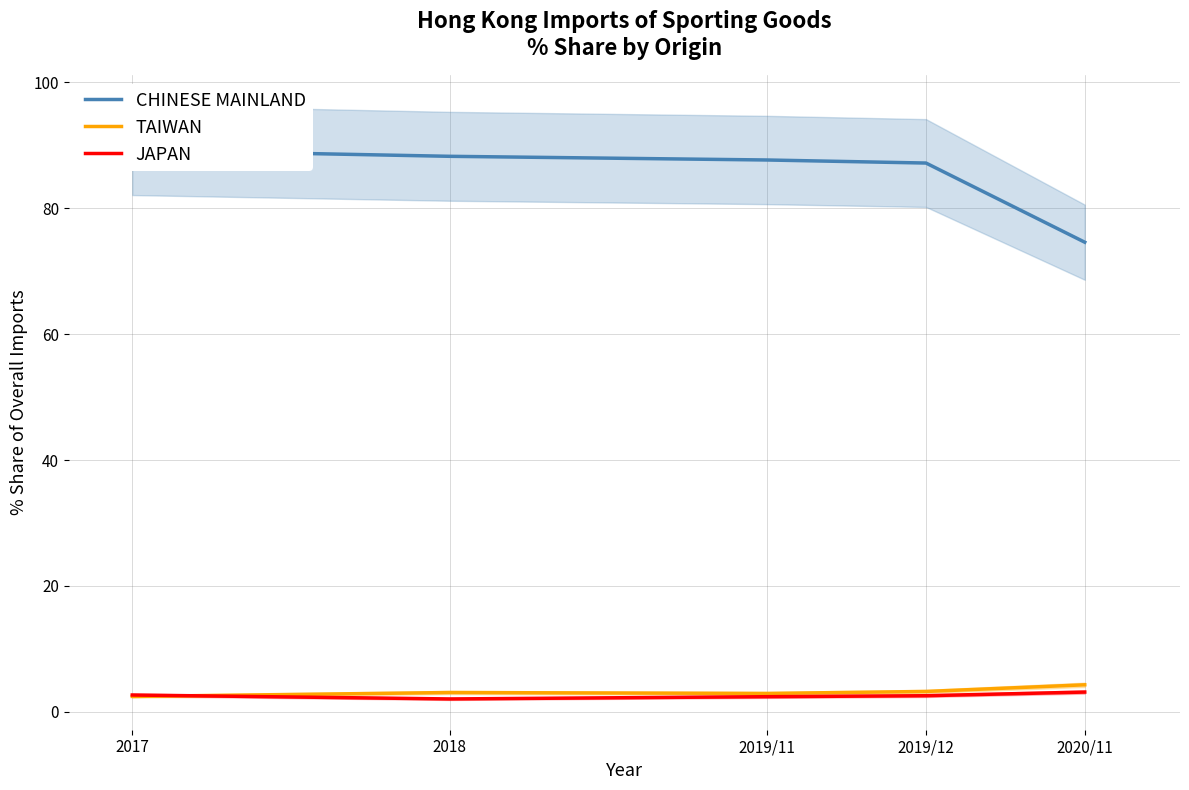

True or false: CHINESE MAINLAND and TAIWAN cross at least once.

False